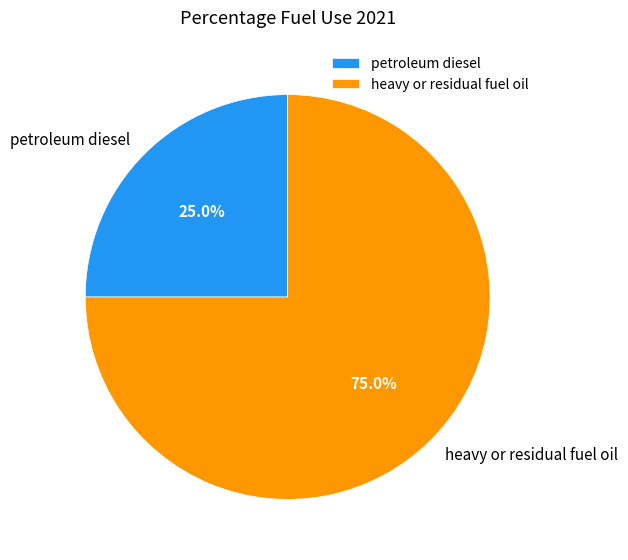

Count the number of slices in the pie.

2